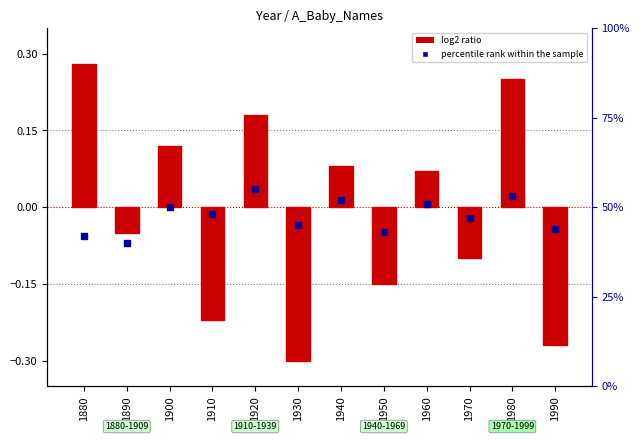

What are all the series names shown in the legend?

log2 ratio, percentile rank within the sample